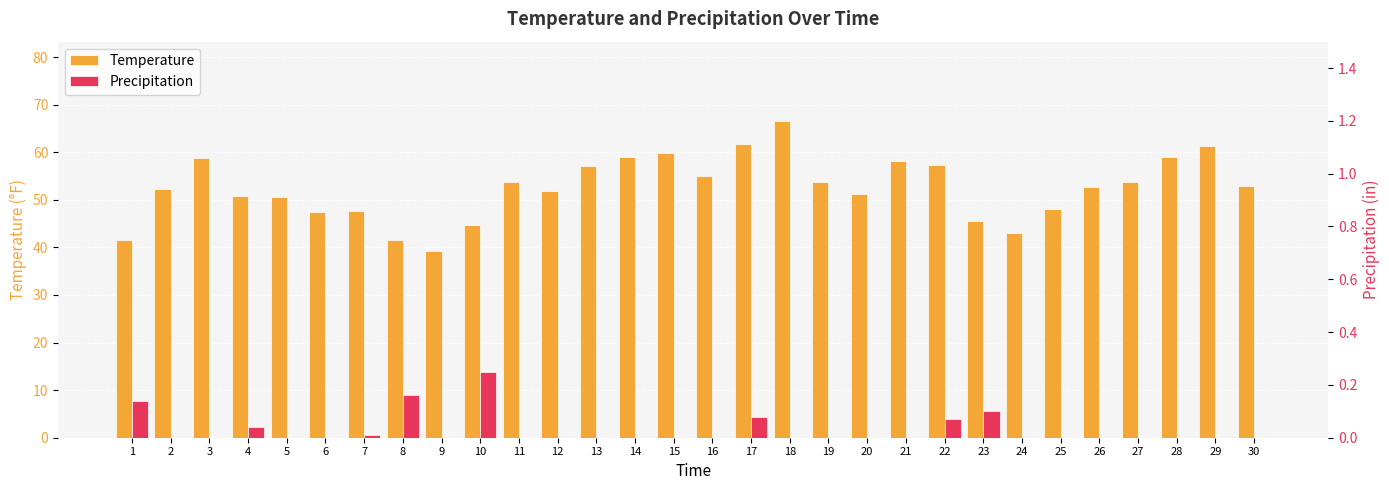

Which category has the highest value in the Precipitation series?

10